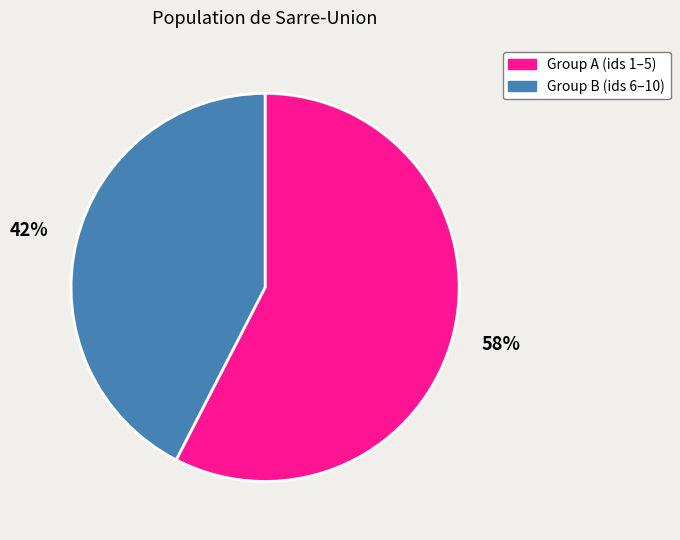

Is it true that Group A (ids 1–5) is 58% of the pie?

True